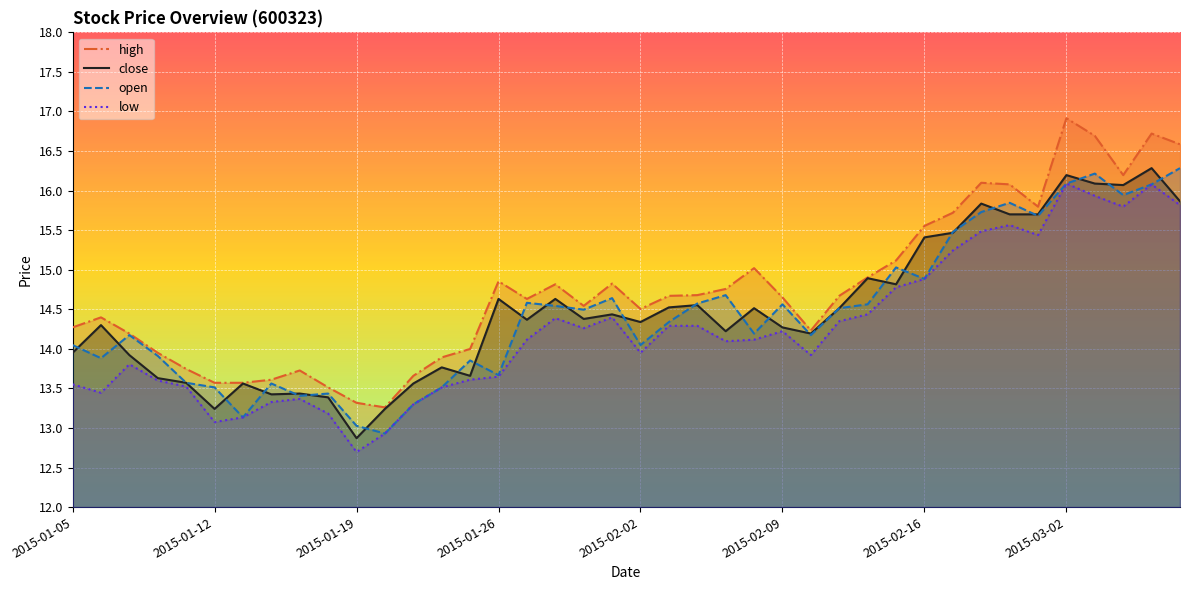

True or false: high and low cross at least once.

False